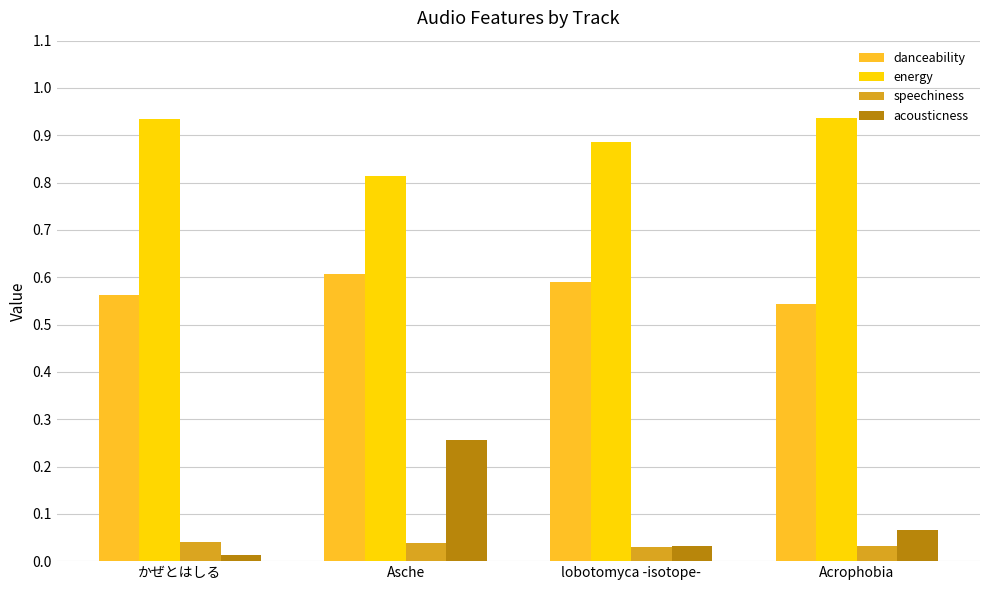

What is the label of the 3rd bar from the left?

lobotomyca -isotope-